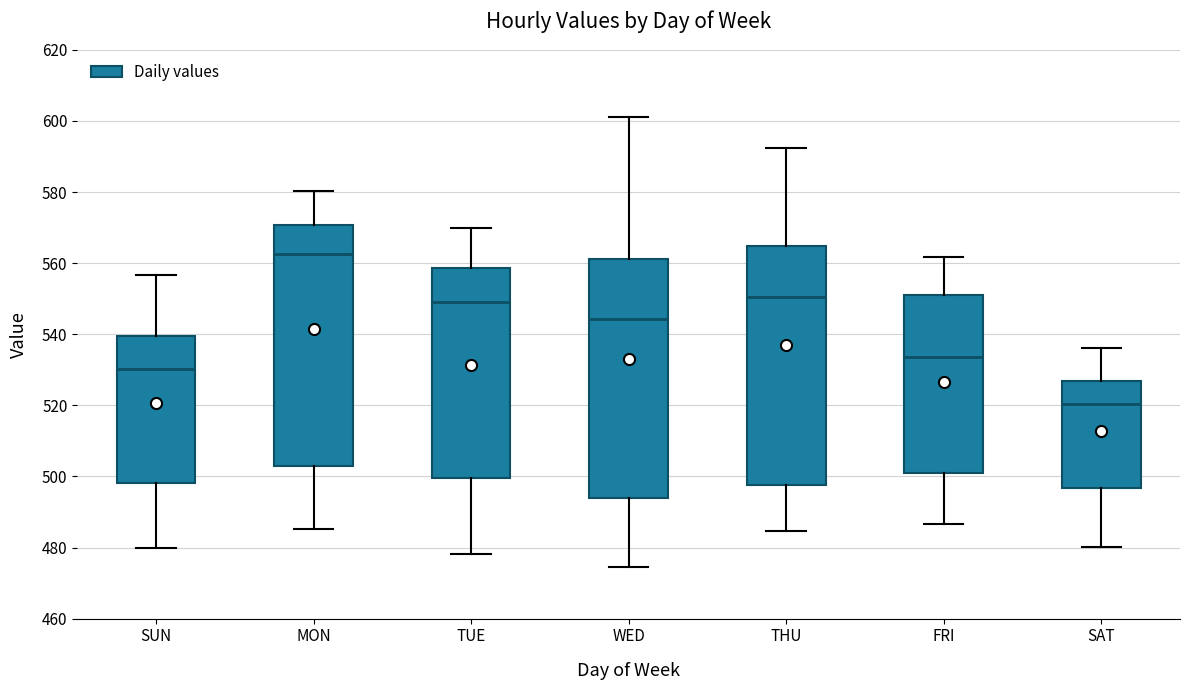

Which box's median line is the highest?

MON